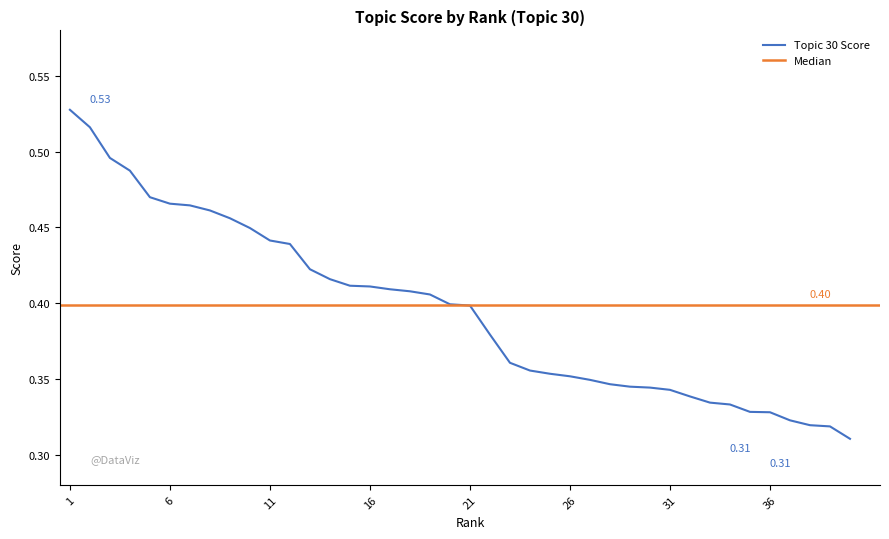

What is the average value?

0.4